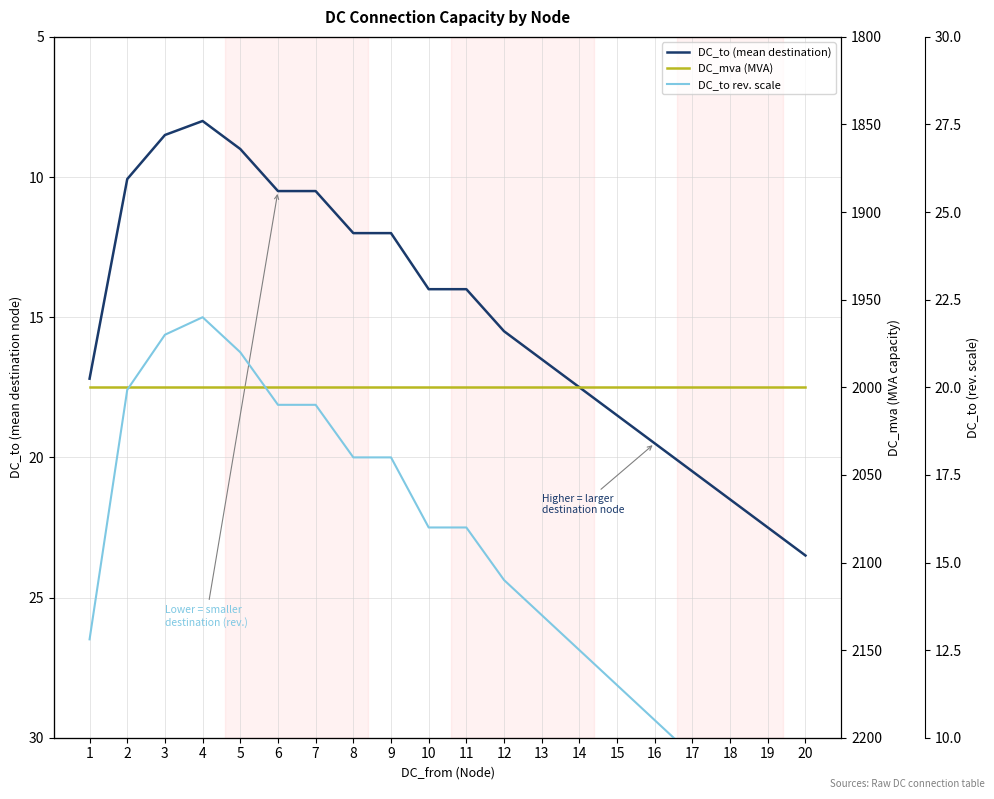

Does the chart display data point markers on the line(s)?

No